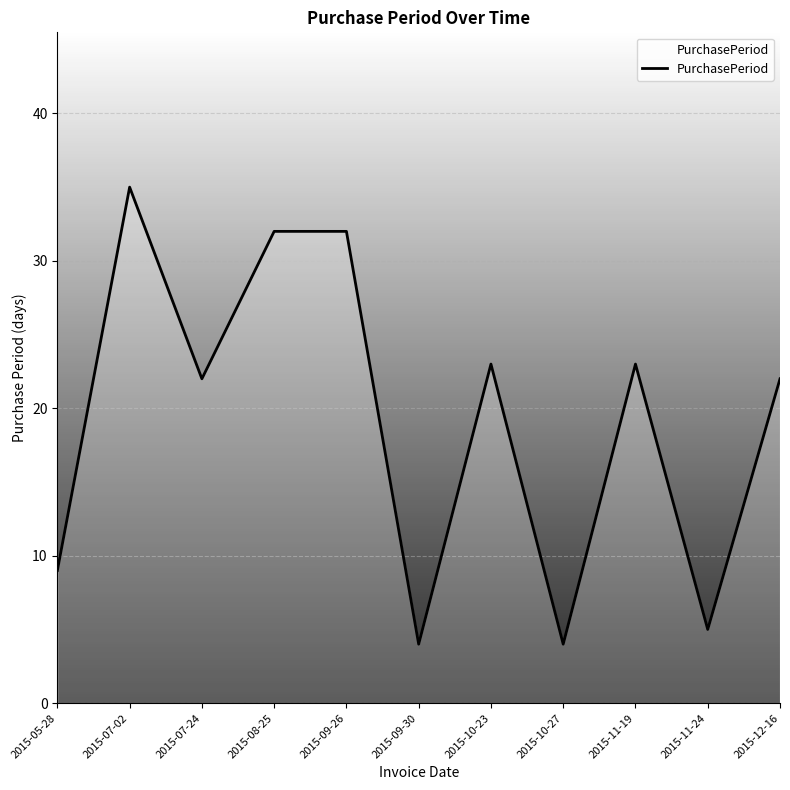

Reading right to left, what are all the values shown in this chart?

2015-12-16=22	2015-11-24=5	2015-11-19=23	2015-10-27=4	2015-10-23=23	2015-09-30=4	2015-09-26=32	2015-08-25=32	2015-07-24=22	2015-07-02=35	2015-05-28=9